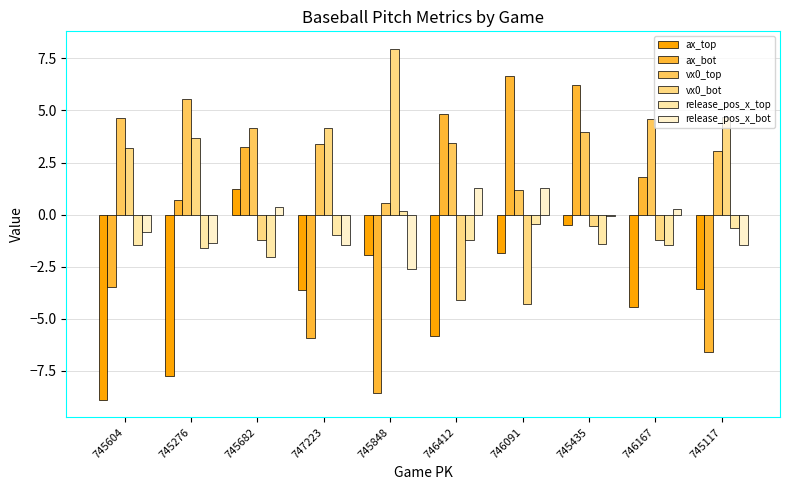

What is the total value across all series at 747223?

-4.4